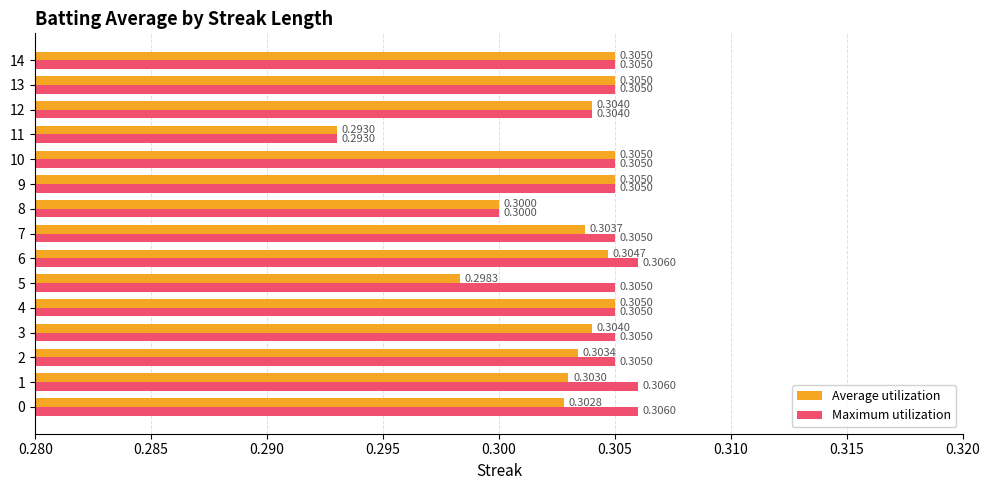

At how many categories does at least one series exceed 0?

15